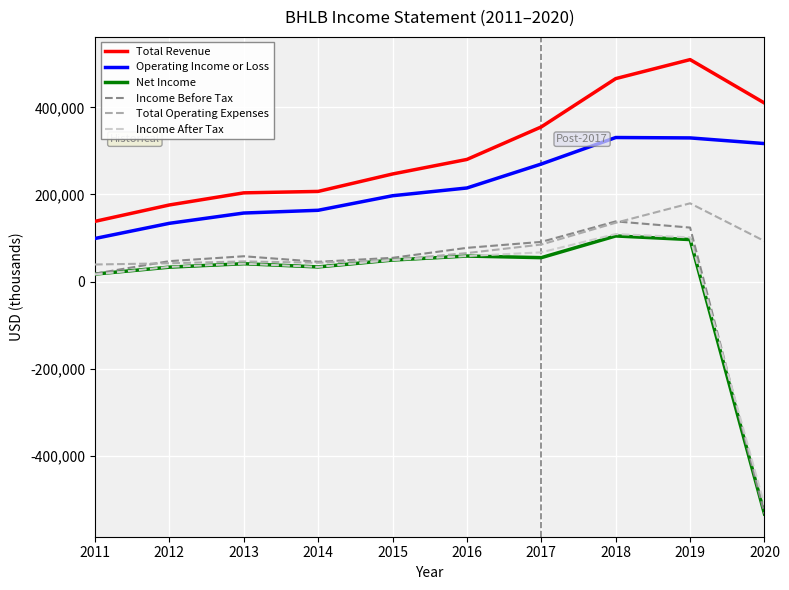

What is the spread (max minus min) of values at 2013?

162600